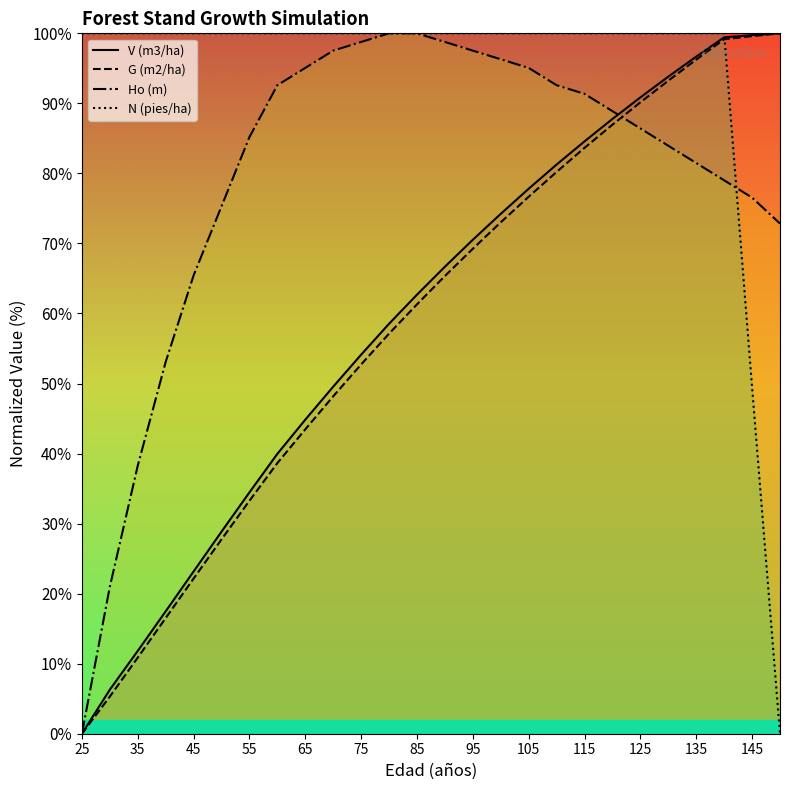

Which series changed the most between 75 and 85?

G (m2/ha)